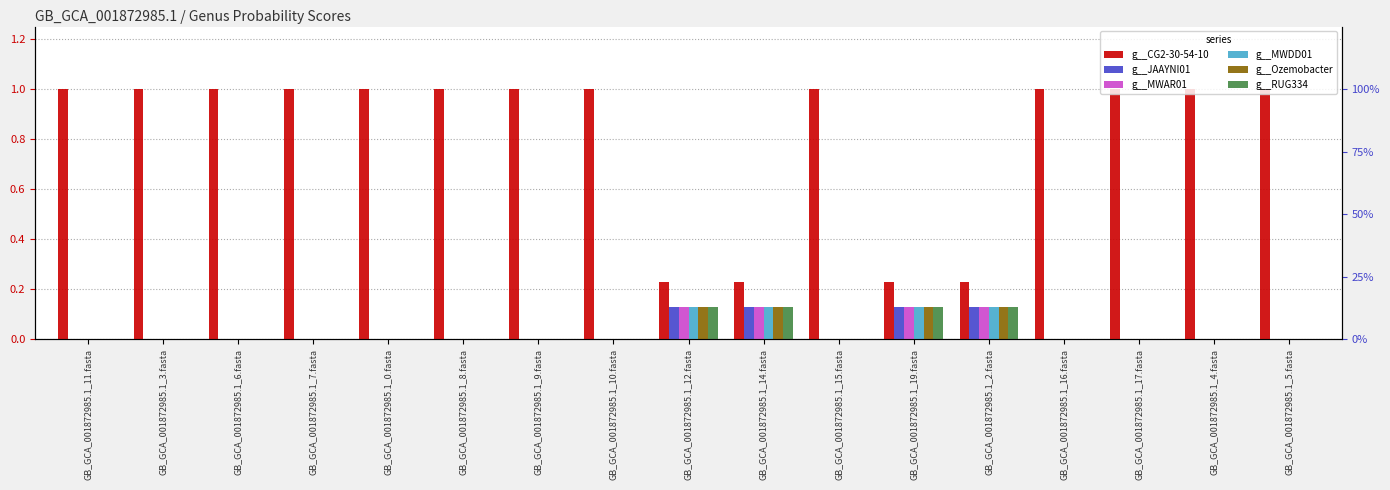

What are all the series names shown in the legend?

g__CG2-30-54-10, g__JAAYNI01, g__MWAR01, g__MWDD01, g__Ozemobacter, g__RUG334